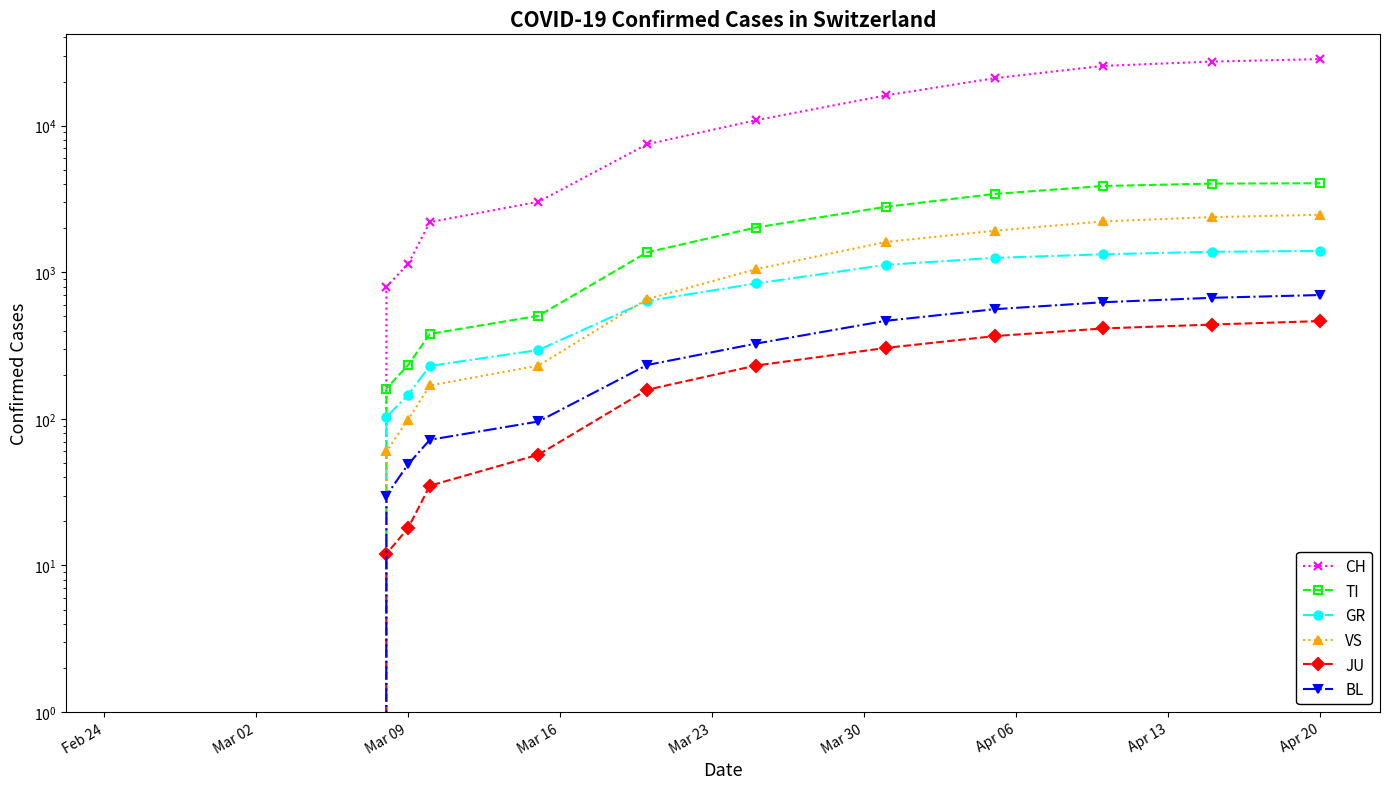

True or false: VS has more than 2 points higher than both neighbors.

False